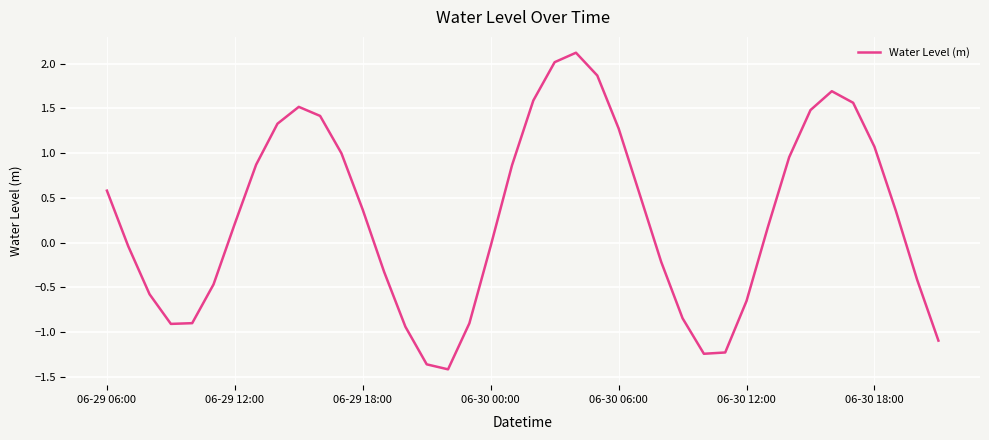

What is the minimum value shown in the chart?

-1.4